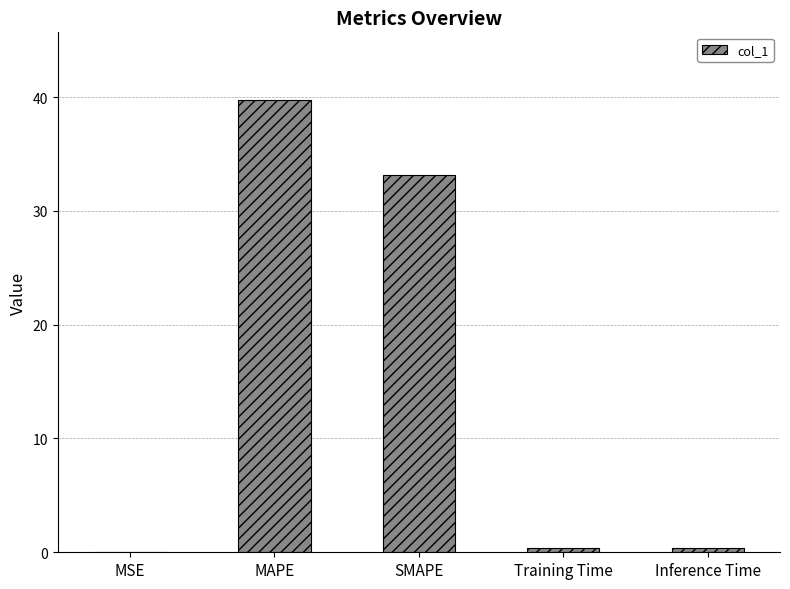

What is the sum of all values?

73.7